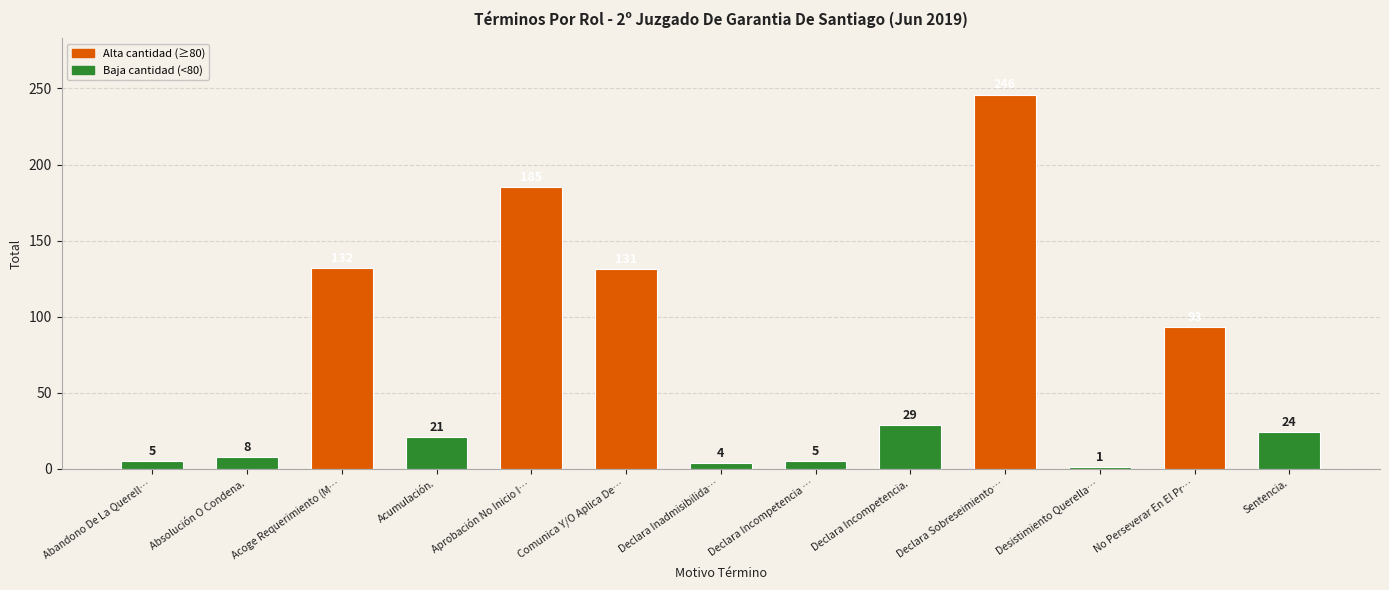

At which category does the chart reach its peak across all series?

Declara Sobreseimiento…